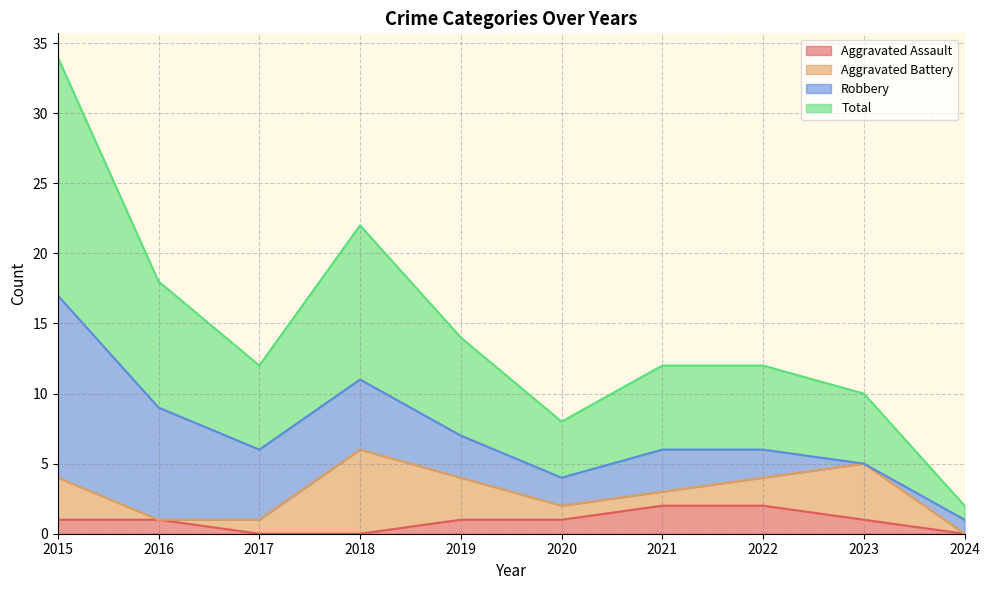

How many data points in Aggravated Assault are less than 1?

3